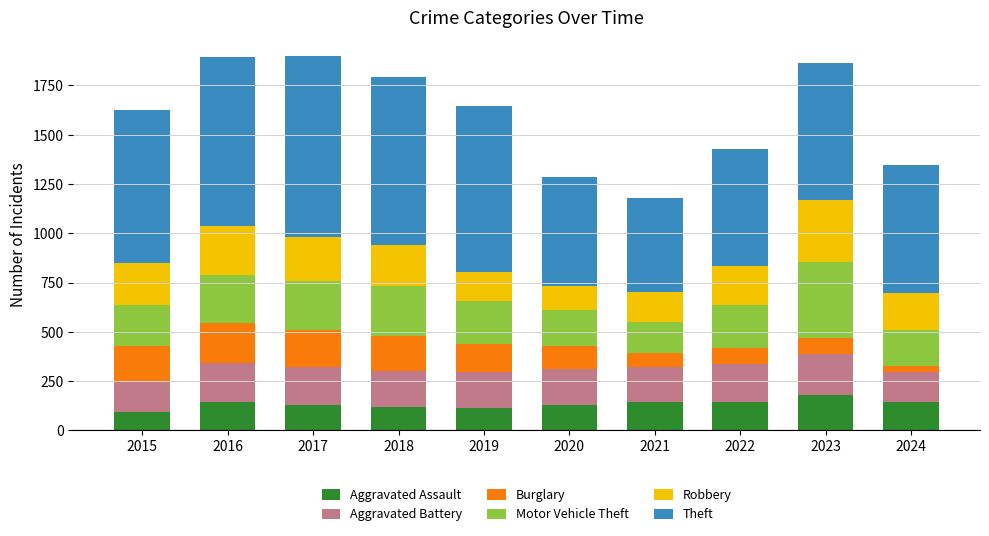

What is the total value across all series at 2021?

1178